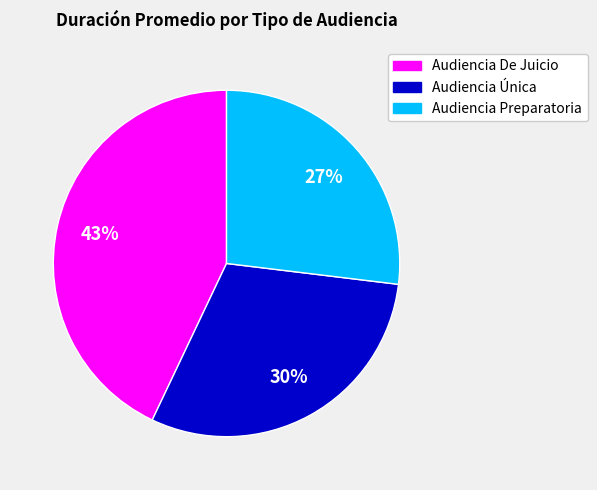

To the nearest percent, what is the average slice percentage?

33%